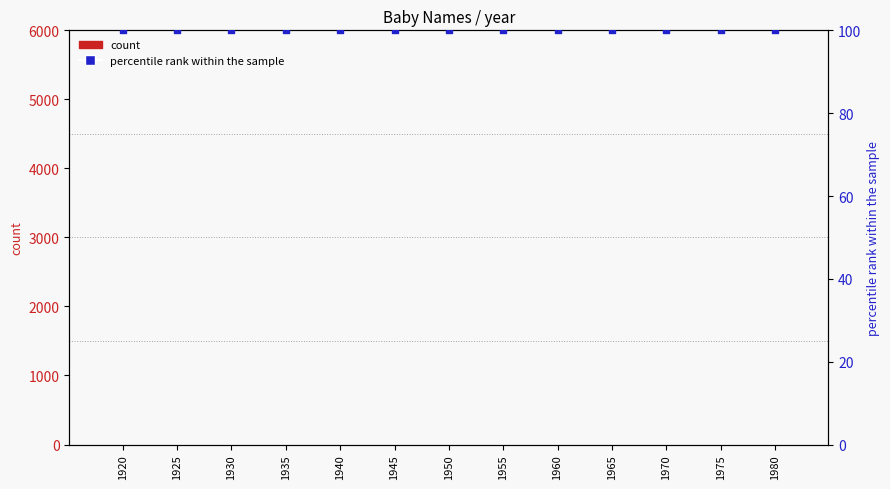

Is the value of percentile rank within the sample at 1925 greater than the value of Boys at 1955?

Yes